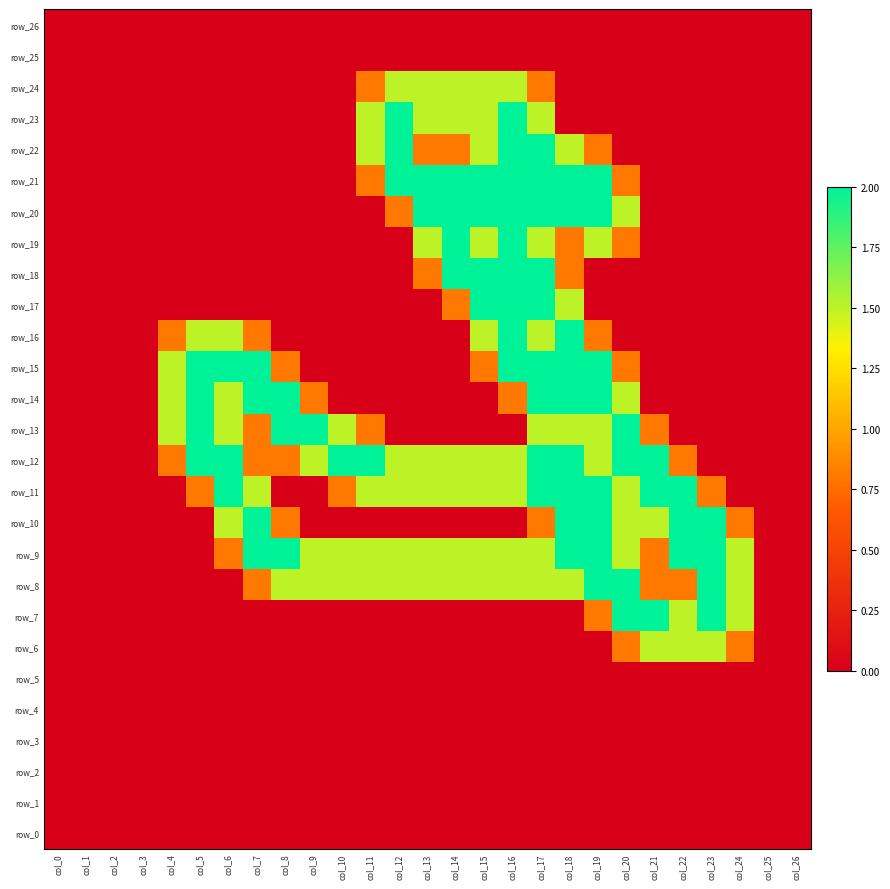

Reading left to right, extract all data points from this chart.

row_0: col_0=0.0	col_1=0.0	col_2=0.0	col_3=0.0	col_4=0.0	col_5=0.0	col_6=0.0	col_7=0.0	col_8=0.0	col_9=0.0	col_10=0.0	col_11=0.0	col_12=0.0	col_13=0.0	col_14=0.0	col_15=0.0	col_16=0.0	col_17=0.0	col_18=0.0	col_19=0.0	col_20=0.0	col_21=0.0	col_22=0.0	col_23=0.0	col_24=0.0	col_25=0.0	col_26=0.0
row_1: col_0=0.0	col_1=0.0	col_2=0.0	col_3=0.0	col_4=0.0	col_5=0.0	col_6=0.0	col_7=0.0	col_8=0.0	col_9=0.0	col_10=0.0	col_11=0.0	col_12=0.0	col_13=0.0	col_14=0.0	col_15=0.0	col_16=0.0	col_17=0.0	col_18=0.0	col_19=0.0	col_20=0.0	col_21=0.0	col_22=0.0	col_23=0.0	col_24=0.0	col_25=0.0	col_26=0.0
row_2: col_0=0.0	col_1=0.0	col_2=0.0	col_3=0.0	col_4=0.0	col_5=0.0	col_6=0.0	col_7=0.0	col_8=0.0	col_9=0.0	col_10=0.0	col_11=0.0	col_12=0.0	col_13=0.0	col_14=0.0	col_15=0.0	col_16=0.0	col_17=0.0	col_18=0.0	col_19=0.0	col_20=0.0	col_21=0.0	col_22=0.0	col_23=0.0	col_24=0.0	col_25=0.0	col_26=0.0
row_3: col_0=0.0	col_1=0.0	col_2=0.0	col_3=0.0	col_4=0.0	col_5=0.0	col_6=0.0	col_7=0.0	col_8=0.0	col_9=0.0	col_10=0.0	col_11=0.0	col_12=0.0	col_13=0.0	col_14=0.0	col_15=0.0	col_16=0.0	col_17=0.0	col_18=0.0	col_19=0.0	col_20=0.0	col_21=0.0	col_22=0.0	col_23=0.0	col_24=0.0	col_25=0.0	col_26=0.0
row_4: col_0=0.0	col_1=0.0	col_2=0.0	col_3=0.0	col_4=0.0	col_5=0.0	col_6=0.0	col_7=0.0	col_8=0.0	col_9=0.0	col_10=0.0	col_11=0.0	col_12=0.0	col_13=0.0	col_14=0.0	col_15=0.0	col_16=0.0	col_17=0.0	col_18=0.0	col_19=0.0	col_20=0.0	col_21=0.0	col_22=0.0	col_23=0.0	col_24=0.0	col_25=0.0	col_26=0.0
row_5: col_0=0.0	col_1=0.0	col_2=0.0	col_3=0.0	col_4=0.0	col_5=0.0	col_6=0.0	col_7=0.0	col_8=0.0	col_9=0.0	col_10=0.0	col_11=0.0	col_12=0.0	col_13=0.0	col_14=0.0	col_15=0.0	col_16=0.0	col_17=0.0	col_18=0.0	col_19=0.0	col_20=0.0	col_21=0.0	col_22=0.0	col_23=0.0	col_24=0.0	col_25=0.0	col_26=0.0
row_6: col_0=0.0	col_1=0.0	col_2=0.0	col_3=0.0	col_4=0.0	col_5=0.0	col_6=0.0	col_7=0.0	col_8=0.0	col_9=0.0	col_10=0.0	col_11=0.0	col_12=0.0	col_13=0.0	col_14=0.0	col_15=0.0	col_16=0.0	col_17=0.0	col_18=0.0	col_19=0.0	col_20=0.8	col_21=1.5	col_22=1.5	col_23=1.5	col_24=0.8	col_25=0.0	col_26=0.0
row_7: col_0=0.0	col_1=0.0	col_2=0.0	col_3=0.0	col_4=0.0	col_5=0.0	col_6=0.0	col_7=0.0	col_8=0.0	col_9=0.0	col_10=0.0	col_11=0.0	col_12=0.0	col_13=0.0	col_14=0.0	col_15=0.0	col_16=0.0	col_17=0.0	col_18=0.0	col_19=0.8	col_20=2.0	col_21=2.0	col_22=1.5	col_23=2.0	col_24=1.5	col_25=0.0	col_26=0.0
row_8: col_0=0.0	col_1=0.0	col_2=0.0	col_3=0.0	col_4=0.0	col_5=0.0	col_6=0.0	col_7=0.8	col_8=1.5	col_9=1.5	col_10=1.5	col_11=1.5	col_12=1.5	col_13=1.5	col_14=1.5	col_15=1.5	col_16=1.5	col_17=1.5	col_18=1.5	col_19=2.0	col_20=2.0	col_21=0.8	col_22=0.8	col_23=2.0	col_24=1.5	col_25=0.0	col_26=0.0
row_9: col_0=0.0	col_1=0.0	col_2=0.0	col_3=0.0	col_4=0.0	col_5=0.0	col_6=0.8	col_7=2.0	col_8=2.0	col_9=1.5	col_10=1.5	col_11=1.5	col_12=1.5	col_13=1.5	col_14=1.5	col_15=1.5	col_16=1.5	col_17=1.5	col_18=2.0	col_19=2.0	col_20=1.5	col_21=0.8	col_22=2.0	col_23=2.0	col_24=1.5	col_25=0.0	col_26=0.0
row_10: col_0=0.0	col_1=0.0	col_2=0.0	col_3=0.0	col_4=0.0	col_5=0.0	col_6=1.5	col_7=2.0	col_8=0.8	col_9=0.0	col_10=0.0	col_11=0.0	col_12=0.0	col_13=0.0	col_14=0.0	col_15=0.0	col_16=0.0	col_17=0.8	col_18=2.0	col_19=2.0	col_20=1.5	col_21=1.5	col_22=2.0	col_23=2.0	col_24=0.8	col_25=0.0	col_26=0.0
row_11: col_0=0.0	col_1=0.0	col_2=0.0	col_3=0.0	col_4=0.0	col_5=0.8	col_6=2.0	col_7=1.5	col_8=0.0	col_9=0.0	col_10=0.8	col_11=1.5	col_12=1.5	col_13=1.5	col_14=1.5	col_15=1.5	col_16=1.5	col_17=2.0	col_18=2.0	col_19=2.0	col_20=1.5	col_21=2.0	col_22=2.0	col_23=0.8	col_24=0.0	col_25=0.0	col_26=0.0
row_12: col_0=0.0	col_1=0.0	col_2=0.0	col_3=0.0	col_4=0.8	col_5=2.0	col_6=2.0	col_7=0.8	col_8=0.8	col_9=1.5	col_10=2.0	col_11=2.0	col_12=1.5	col_13=1.5	col_14=1.5	col_15=1.5	col_16=1.5	col_17=2.0	col_18=2.0	col_19=1.5	col_20=2.0	col_21=2.0	col_22=0.8	col_23=0.0	col_24=0.0	col_25=0.0	col_26=0.0
row_13: col_0=0.0	col_1=0.0	col_2=0.0	col_3=0.0	col_4=1.5	col_5=2.0	col_6=1.5	col_7=0.8	col_8=2.0	col_9=2.0	col_10=1.5	col_11=0.8	col_12=0.0	col_13=0.0	col_14=0.0	col_15=0.0	col_16=0.0	col_17=1.5	col_18=1.5	col_19=1.5	col_20=2.0	col_21=0.8	col_22=0.0	col_23=0.0	col_24=0.0	col_25=0.0	col_26=0.0
row_14: col_0=0.0	col_1=0.0	col_2=0.0	col_3=0.0	col_4=1.5	col_5=2.0	col_6=1.5	col_7=2.0	col_8=2.0	col_9=0.8	col_10=0.0	col_11=0.0	col_12=0.0	col_13=0.0	col_14=0.0	col_15=0.0	col_16=0.8	col_17=2.0	col_18=2.0	col_19=2.0	col_20=1.5	col_21=0.0	col_22=0.0	col_23=0.0	col_24=0.0	col_25=0.0	col_26=0.0
row_15: col_0=0.0	col_1=0.0	col_2=0.0	col_3=0.0	col_4=1.5	col_5=2.0	col_6=2.0	col_7=2.0	col_8=0.8	col_9=0.0	col_10=0.0	col_11=0.0	col_12=0.0	col_13=0.0	col_14=0.0	col_15=0.8	col_16=2.0	col_17=2.0	col_18=2.0	col_19=2.0	col_20=0.8	col_21=0.0	col_22=0.0	col_23=0.0	col_24=0.0	col_25=0.0	col_26=0.0
row_16: col_0=0.0	col_1=0.0	col_2=0.0	col_3=0.0	col_4=0.8	col_5=1.5	col_6=1.5	col_7=0.8	col_8=0.0	col_9=0.0	col_10=0.0	col_11=0.0	col_12=0.0	col_13=0.0	col_14=0.0	col_15=1.5	col_16=2.0	col_17=1.5	col_18=2.0	col_19=0.8	col_20=0.0	col_21=0.0	col_22=0.0	col_23=0.0	col_24=0.0	col_25=0.0	col_26=0.0
row_17: col_0=0.0	col_1=0.0	col_2=0.0	col_3=0.0	col_4=0.0	col_5=0.0	col_6=0.0	col_7=0.0	col_8=0.0	col_9=0.0	col_10=0.0	col_11=0.0	col_12=0.0	col_13=0.0	col_14=0.8	col_15=2.0	col_16=2.0	col_17=2.0	col_18=1.5	col_19=0.0	col_20=0.0	col_21=0.0	col_22=0.0	col_23=0.0	col_24=0.0	col_25=0.0	col_26=0.0
row_18: col_0=0.0	col_1=0.0	col_2=0.0	col_3=0.0	col_4=0.0	col_5=0.0	col_6=0.0	col_7=0.0	col_8=0.0	col_9=0.0	col_10=0.0	col_11=0.0	col_12=0.0	col_13=0.8	col_14=2.0	col_15=2.0	col_16=2.0	col_17=2.0	col_18=0.8	col_19=0.0	col_20=0.0	col_21=0.0	col_22=0.0	col_23=0.0	col_24=0.0	col_25=0.0	col_26=0.0
row_19: col_0=0.0	col_1=0.0	col_2=0.0	col_3=0.0	col_4=0.0	col_5=0.0	col_6=0.0	col_7=0.0	col_8=0.0	col_9=0.0	col_10=0.0	col_11=0.0	col_12=0.0	col_13=1.5	col_14=2.0	col_15=1.5	col_16=2.0	col_17=1.5	col_18=0.8	col_19=1.5	col_20=0.8	col_21=0.0	col_22=0.0	col_23=0.0	col_24=0.0	col_25=0.0	col_26=0.0
row_20: col_0=0.0	col_1=0.0	col_2=0.0	col_3=0.0	col_4=0.0	col_5=0.0	col_6=0.0	col_7=0.0	col_8=0.0	col_9=0.0	col_10=0.0	col_11=0.0	col_12=0.8	col_13=2.0	col_14=2.0	col_15=2.0	col_16=2.0	col_17=2.0	col_18=2.0	col_19=2.0	col_20=1.5	col_21=0.0	col_22=0.0	col_23=0.0	col_24=0.0	col_25=0.0	col_26=0.0
row_21: col_0=0.0	col_1=0.0	col_2=0.0	col_3=0.0	col_4=0.0	col_5=0.0	col_6=0.0	col_7=0.0	col_8=0.0	col_9=0.0	col_10=0.0	col_11=0.8	col_12=2.0	col_13=2.0	col_14=2.0	col_15=2.0	col_16=2.0	col_17=2.0	col_18=2.0	col_19=2.0	col_20=0.8	col_21=0.0	col_22=0.0	col_23=0.0	col_24=0.0	col_25=0.0	col_26=0.0
row_22: col_0=0.0	col_1=0.0	col_2=0.0	col_3=0.0	col_4=0.0	col_5=0.0	col_6=0.0	col_7=0.0	col_8=0.0	col_9=0.0	col_10=0.0	col_11=1.5	col_12=2.0	col_13=0.8	col_14=0.8	col_15=1.5	col_16=2.0	col_17=2.0	col_18=1.5	col_19=0.8	col_20=0.0	col_21=0.0	col_22=0.0	col_23=0.0	col_24=0.0	col_25=0.0	col_26=0.0
row_23: col_0=0.0	col_1=0.0	col_2=0.0	col_3=0.0	col_4=0.0	col_5=0.0	col_6=0.0	col_7=0.0	col_8=0.0	col_9=0.0	col_10=0.0	col_11=1.5	col_12=2.0	col_13=1.5	col_14=1.5	col_15=1.5	col_16=2.0	col_17=1.5	col_18=0.0	col_19=0.0	col_20=0.0	col_21=0.0	col_22=0.0	col_23=0.0	col_24=0.0	col_25=0.0	col_26=0.0
row_24: col_0=0.0	col_1=0.0	col_2=0.0	col_3=0.0	col_4=0.0	col_5=0.0	col_6=0.0	col_7=0.0	col_8=0.0	col_9=0.0	col_10=0.0	col_11=0.8	col_12=1.5	col_13=1.5	col_14=1.5	col_15=1.5	col_16=1.5	col_17=0.8	col_18=0.0	col_19=0.0	col_20=0.0	col_21=0.0	col_22=0.0	col_23=0.0	col_24=0.0	col_25=0.0	col_26=0.0
row_25: col_0=0.0	col_1=0.0	col_2=0.0	col_3=0.0	col_4=0.0	col_5=0.0	col_6=0.0	col_7=0.0	col_8=0.0	col_9=0.0	col_10=0.0	col_11=0.0	col_12=0.0	col_13=0.0	col_14=0.0	col_15=0.0	col_16=0.0	col_17=0.0	col_18=0.0	col_19=0.0	col_20=0.0	col_21=0.0	col_22=0.0	col_23=0.0	col_24=0.0	col_25=0.0	col_26=0.0
row_26: col_0=0.0	col_1=0.0	col_2=0.0	col_3=0.0	col_4=0.0	col_5=0.0	col_6=0.0	col_7=0.0	col_8=0.0	col_9=0.0	col_10=0.0	col_11=0.0	col_12=0.0	col_13=0.0	col_14=0.0	col_15=0.0	col_16=0.0	col_17=0.0	col_18=0.0	col_19=0.0	col_20=0.0	col_21=0.0	col_22=0.0	col_23=0.0	col_24=0.0	col_25=0.0	col_26=0.0